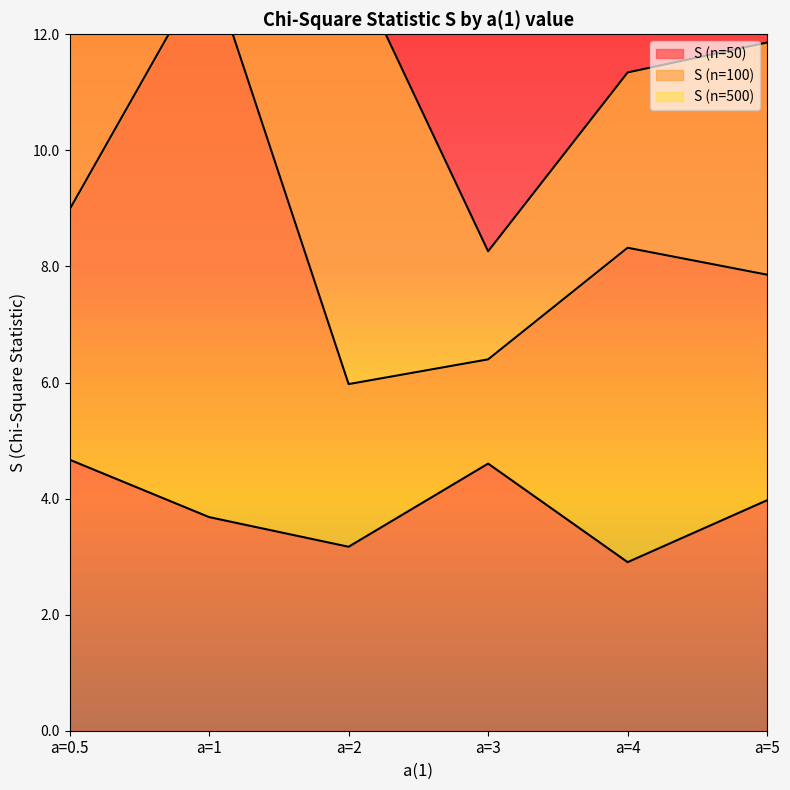

How many data points in S (n=100) are less than 4?

3